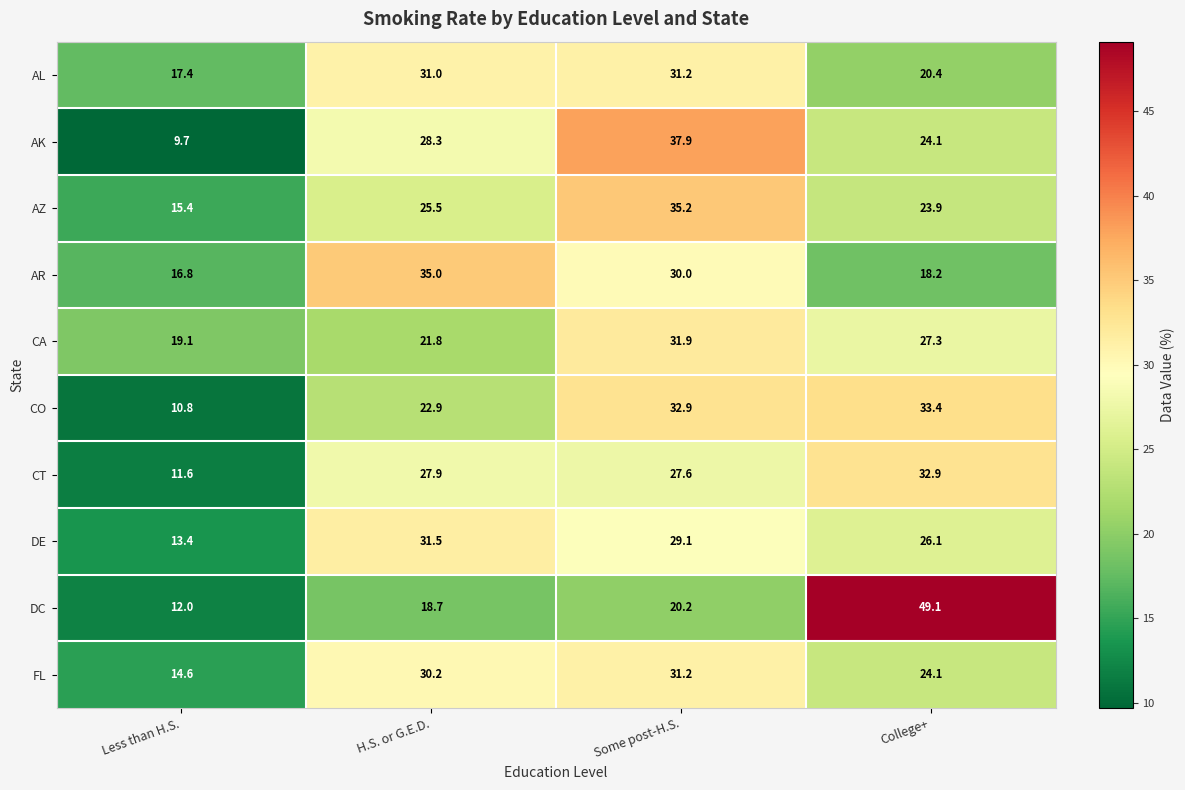

What is the difference between the maximum and second lowest values in the DC series?

30.4